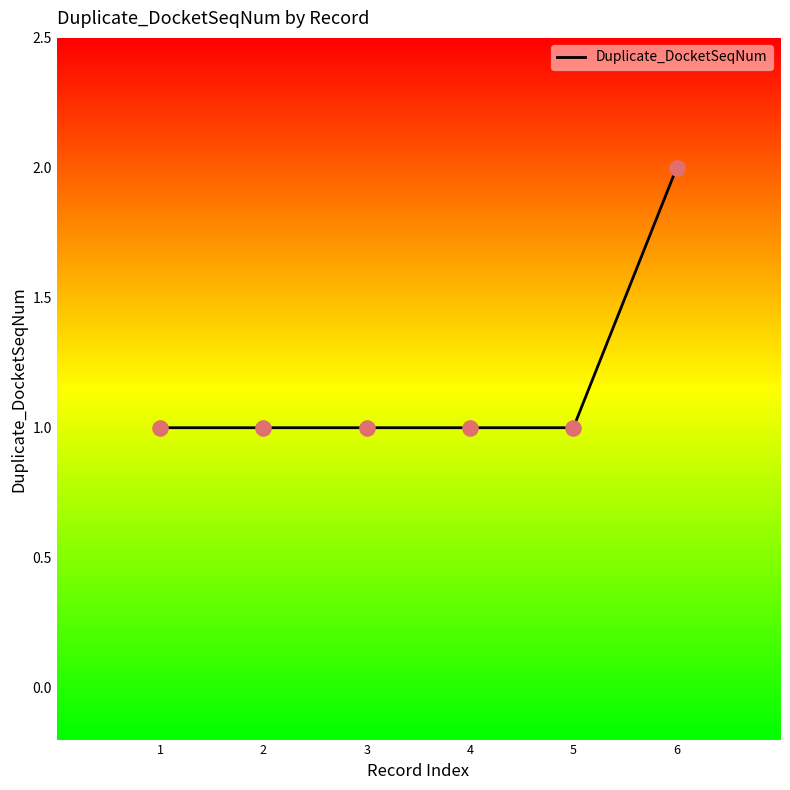

What is the change in value from 1 to 6?

+1